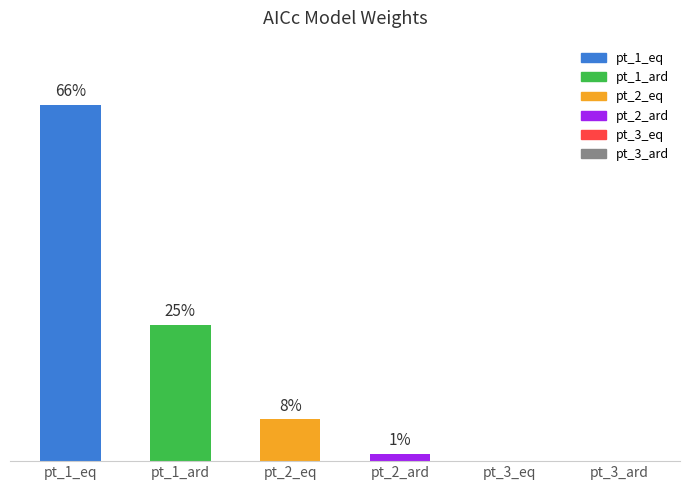

Reading left to right, list all the values displayed in this chart.

0.7	0.3	0.1	0.0	0.0	0.0